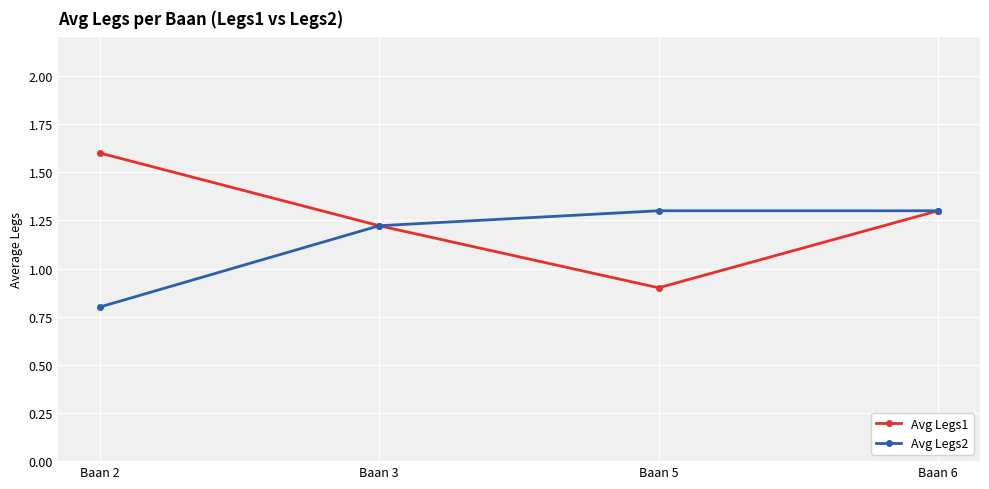

Which label corresponds to the smallest value in the chart?

Baan 2